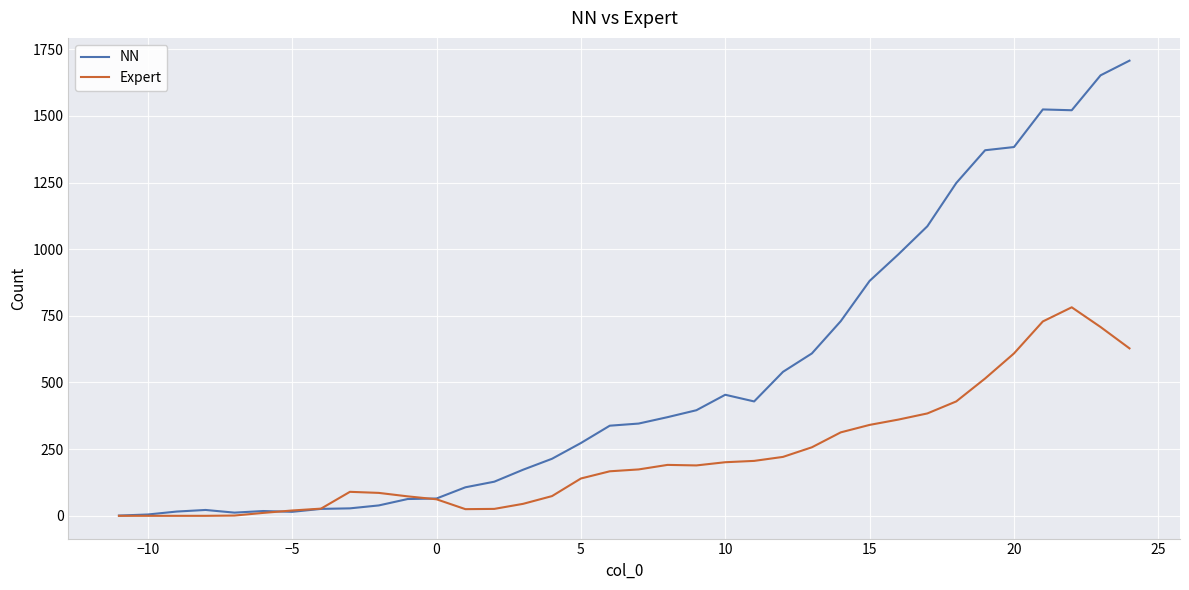

Rank the series by their maximum value, from highest to lowest.

NN, Expert